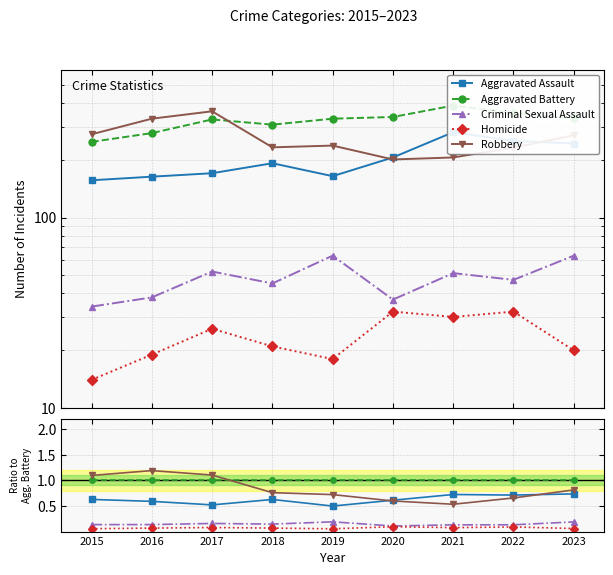

The value of Aggravated Assault at 2021 is 0.7. True or false?

True